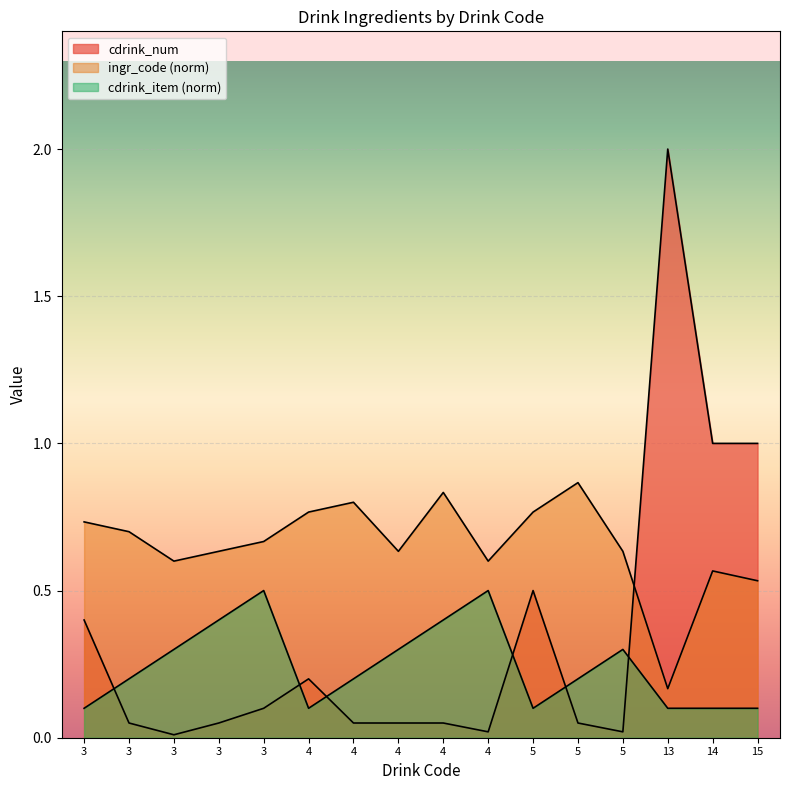

True or false: cdrink_item has more than 1 interior local peaks.

True